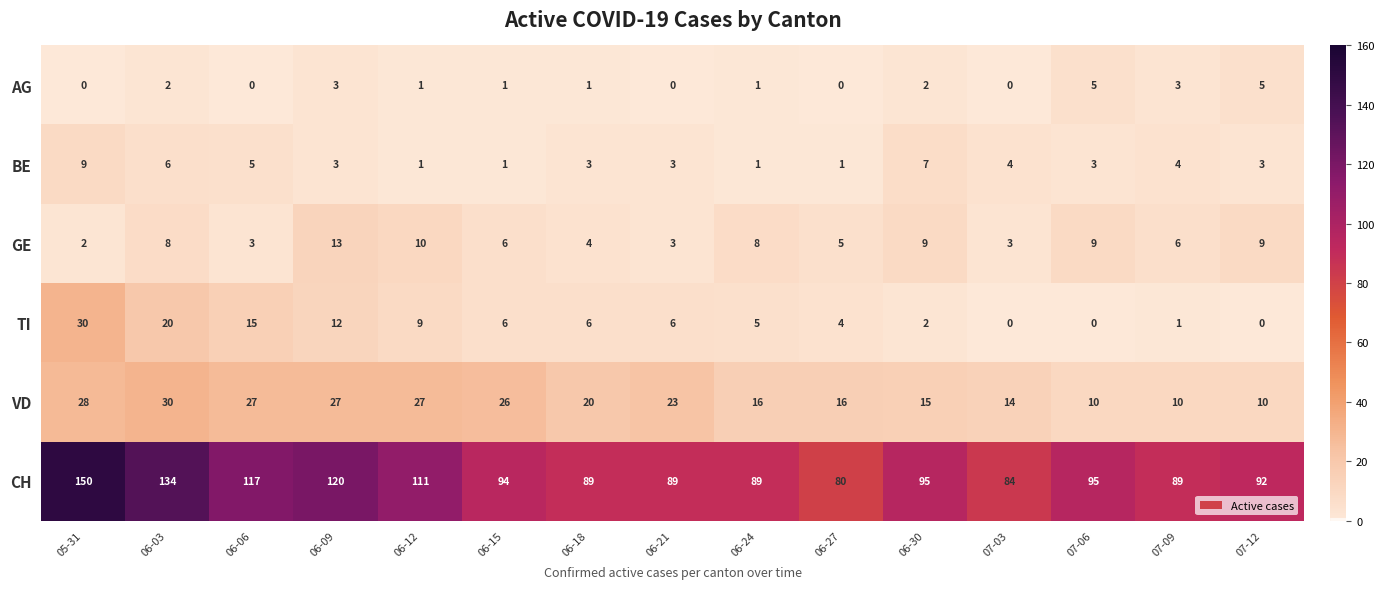

Read the AG value at 07-09.

3